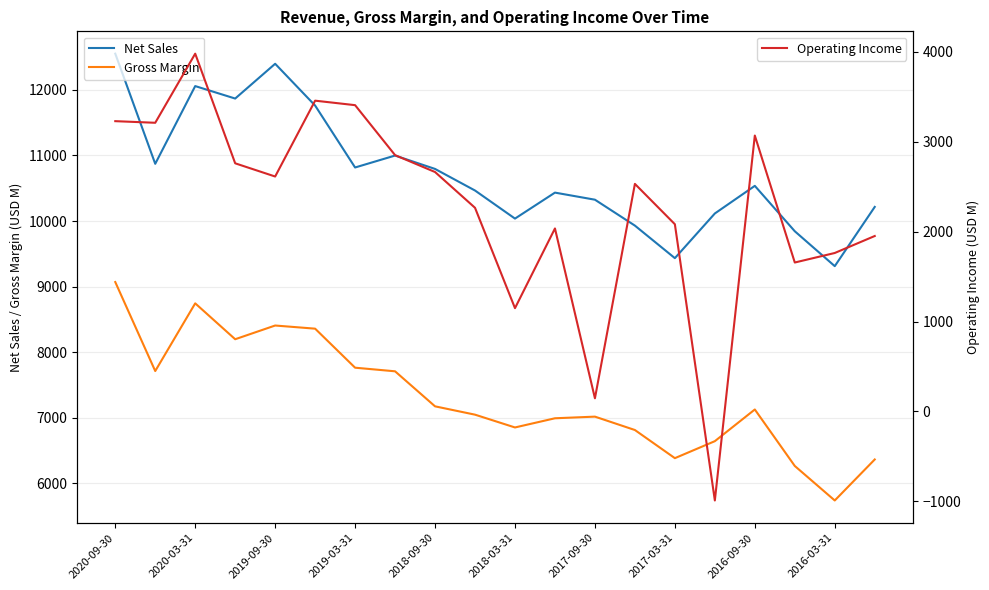

The value of Gross Margin at 2020-09-30 is 4484. True or false?

False